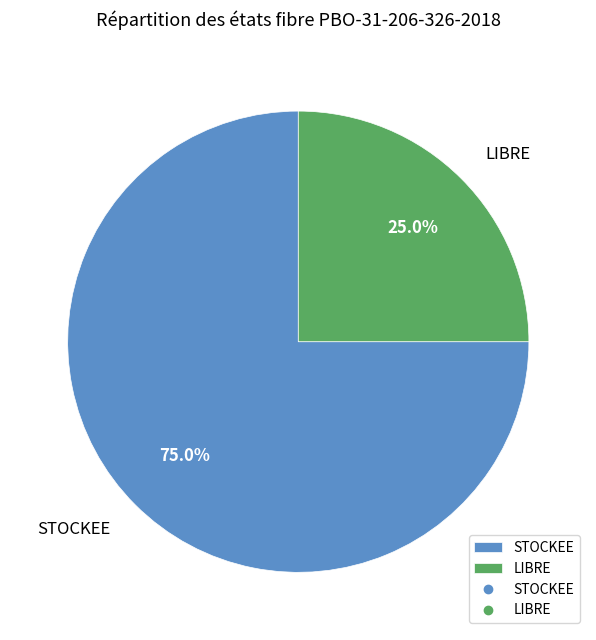

What portion of the pie excludes STOCKEE?

25.0%